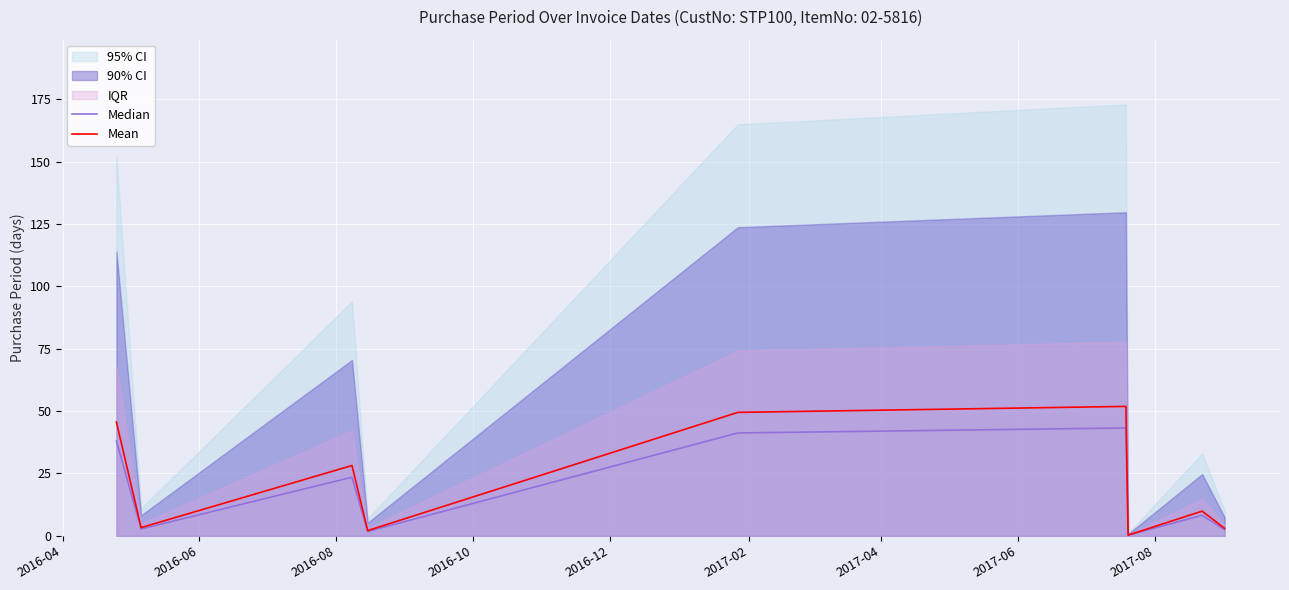

Reading left to right, transcribe all the data shown in this chart.

Median: 38.0	2.8	23.5	1.8	41.2	43.2	0.2	8.2	2.5
Mean: 45.6	3.3	28.2	2.1	49.5	51.9	0.3	9.9	3.0